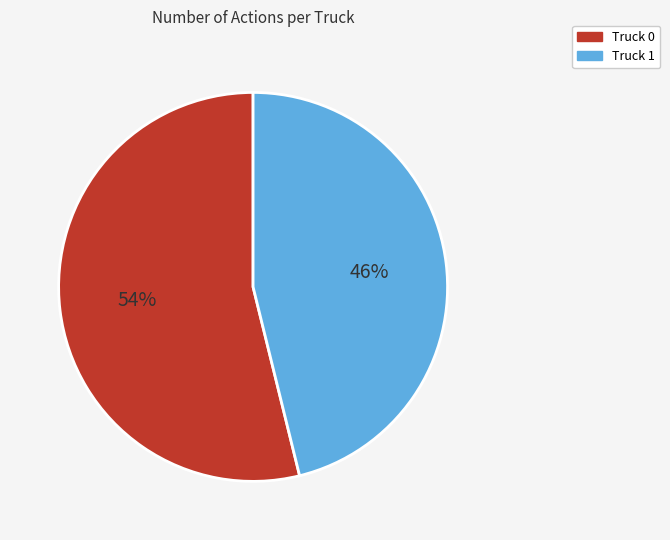

True or false: Truck 0 accounts for 54% of the total.

True